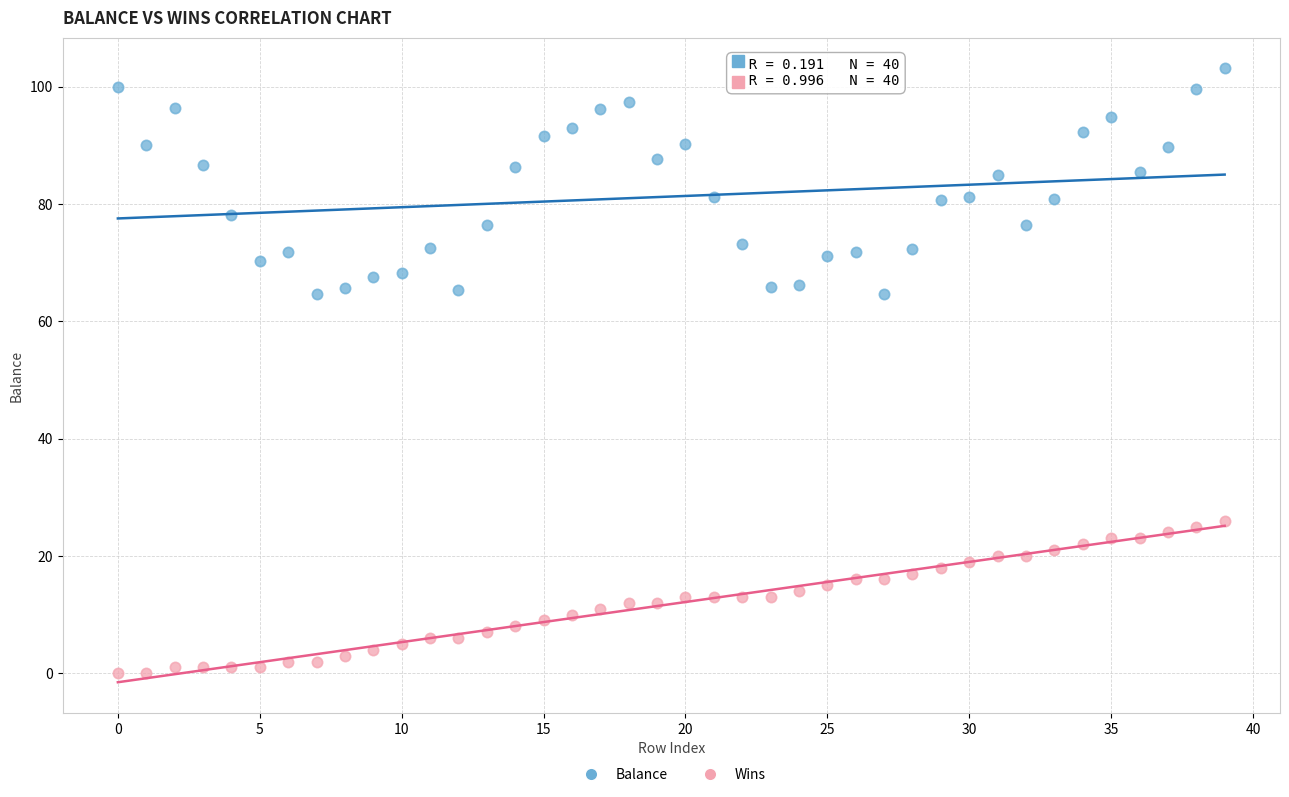

What are all the series names shown in the legend?

Balance, Wins